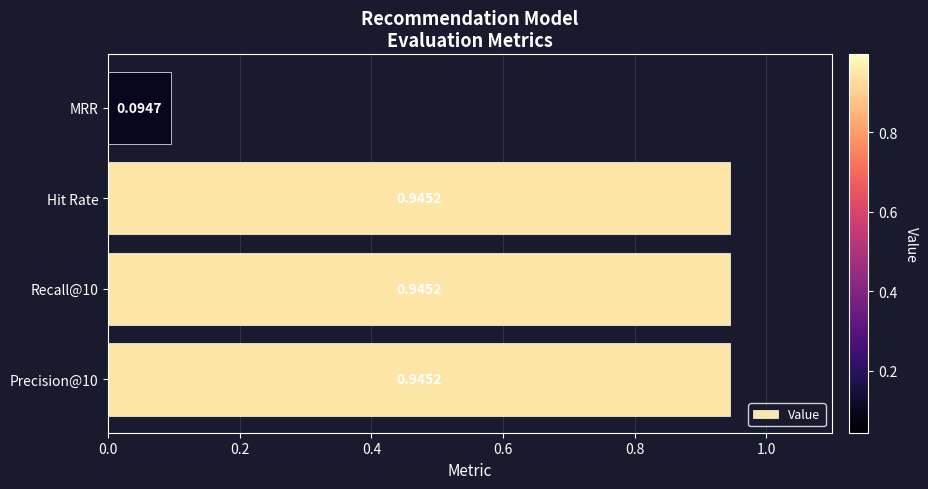

What is the sum of all values?

2.9